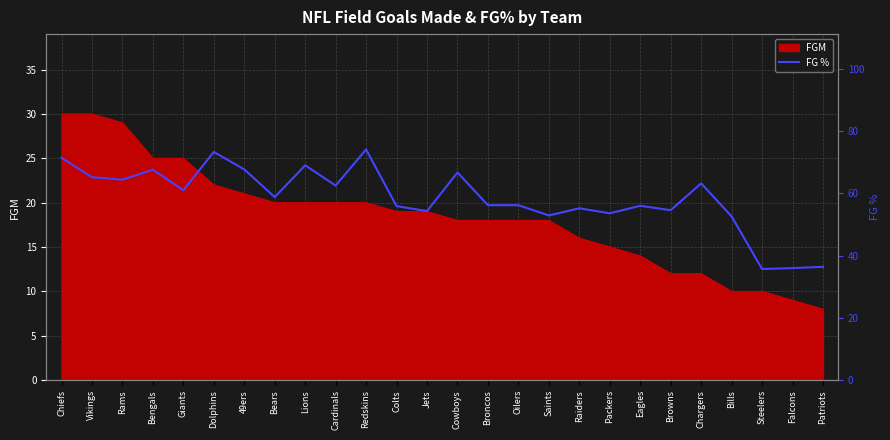

The value at Patriots is 36.4. True or false?

True